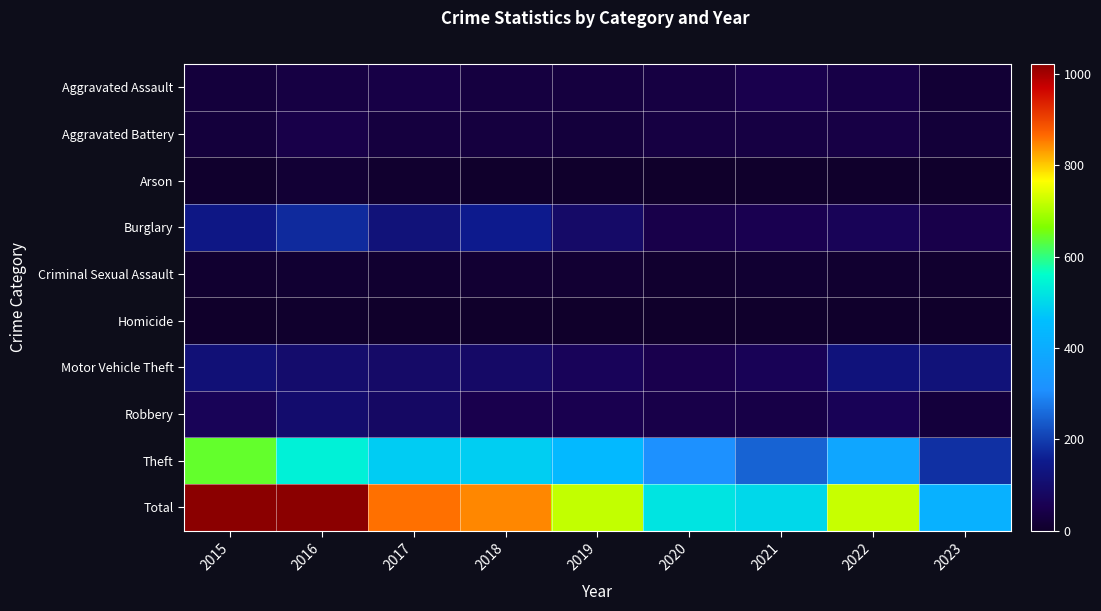

List the series in order of their peak value, lowest first.

Homicide, Criminal Sexual Assault, Arson, Aggravated Battery, Aggravated Assault, Robbery, Motor Vehicle Theft, Burglary, Theft, Total